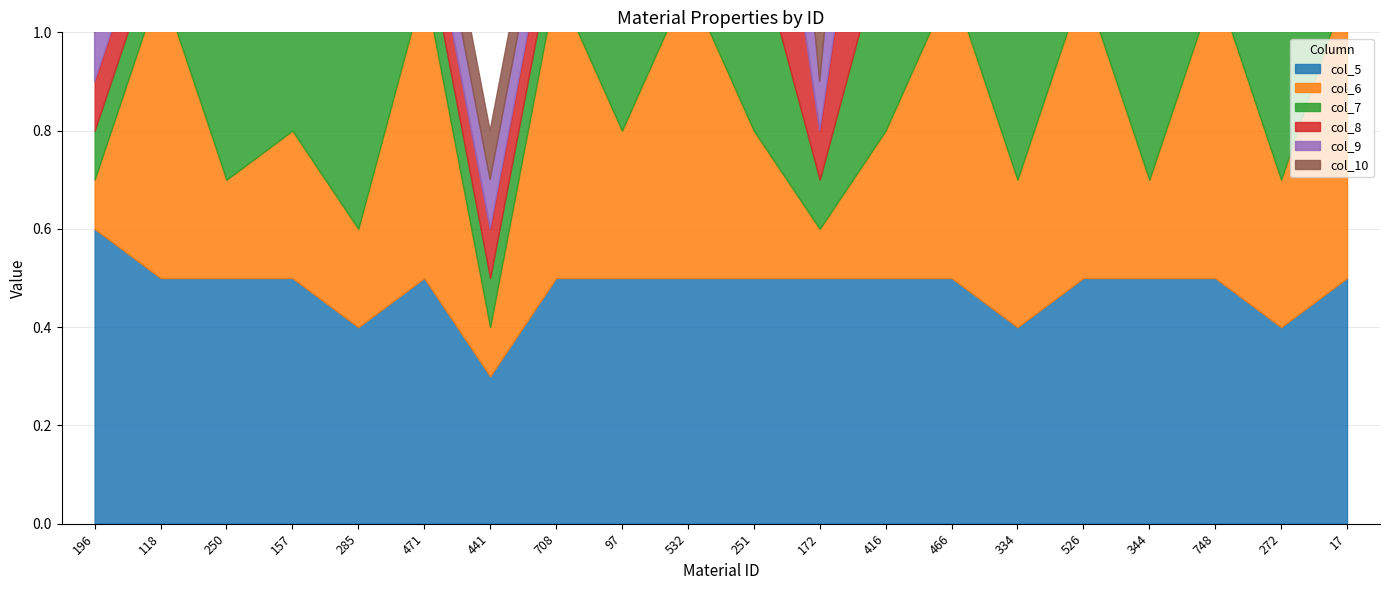

Which series has the largest range (max minus min)?

col_6